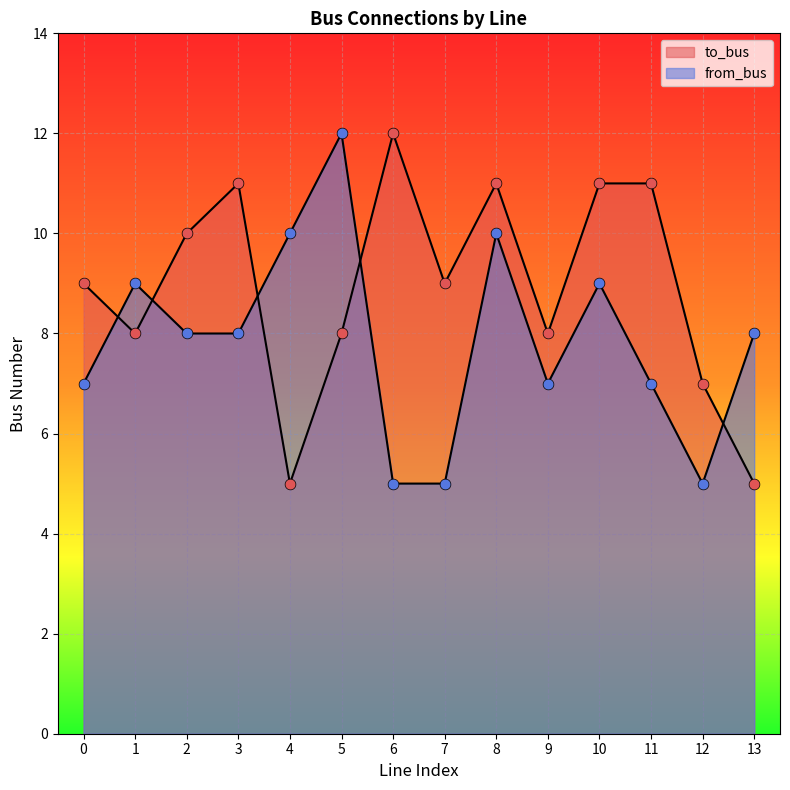

At how many categories does at least one series exceed 7?

13